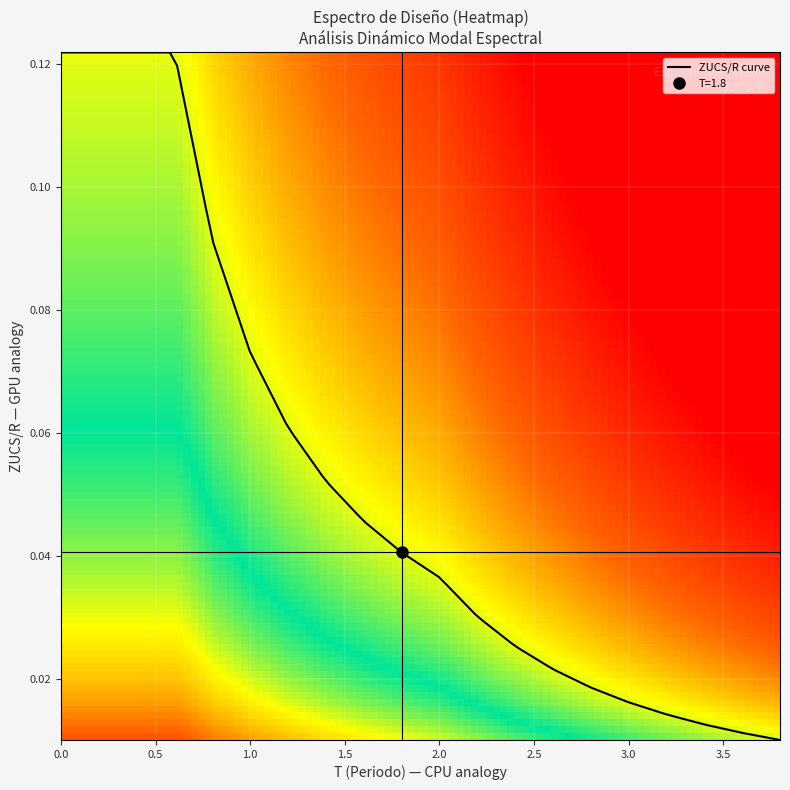

Reading left to right, extract all data points from this chart.

T_values: 0.0	0.2	0.3	0.4	0.6	0.8	1.0	1.2	1.4	1.6	1.8	2.0	2.2	2.4	2.6	2.8	3.0	3.2	3.4	3.6	3.8
C_values: 2.5	2.5	2.5	2.5	2.5	1.9	1.5	1.2	1.1	0.9	0.8	0.8	0.6	0.5	0.4	0.4	0.3	0.3	0.3	0.2	0.2
ZUCS_R: 0.1	0.1	0.1	0.1	0.1	0.1	0.1	0.1	0.1	0.0	0.0	0.0	0.0	0.0	0.0	0.0	0.0	0.0	0.0	0.0	0.0